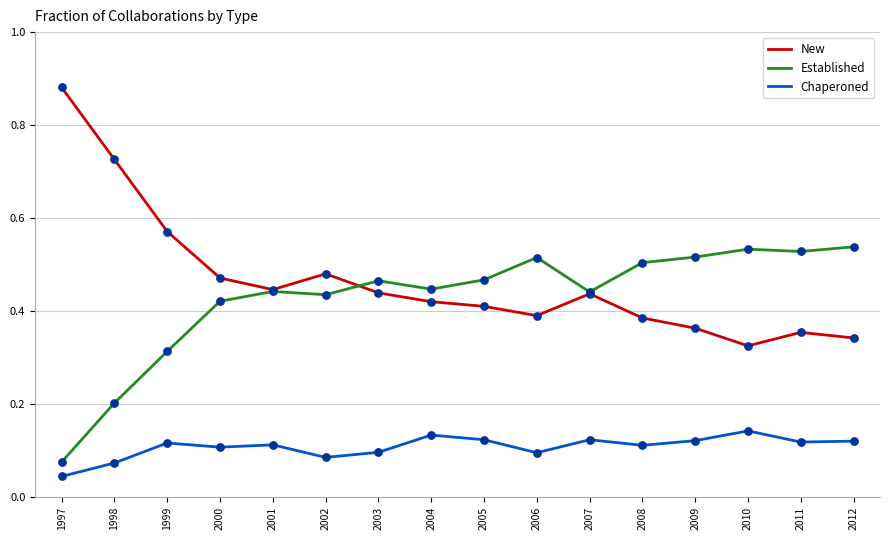

Which series has the largest range (max minus min)?

New